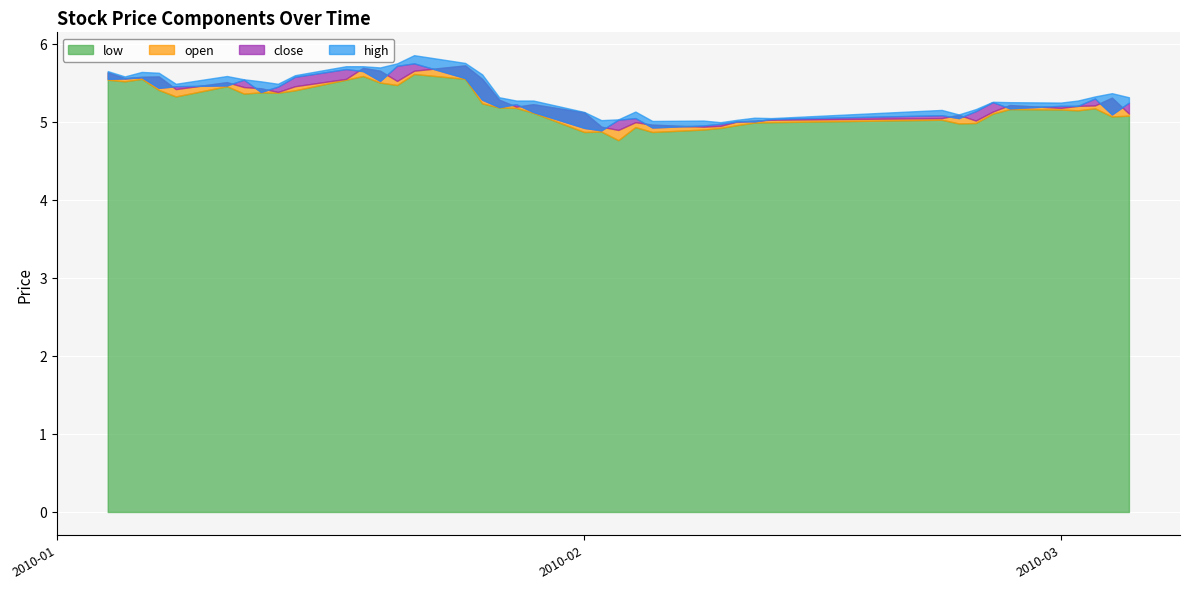

Is it true that open equals 5.2 at 2010-03-03?

True